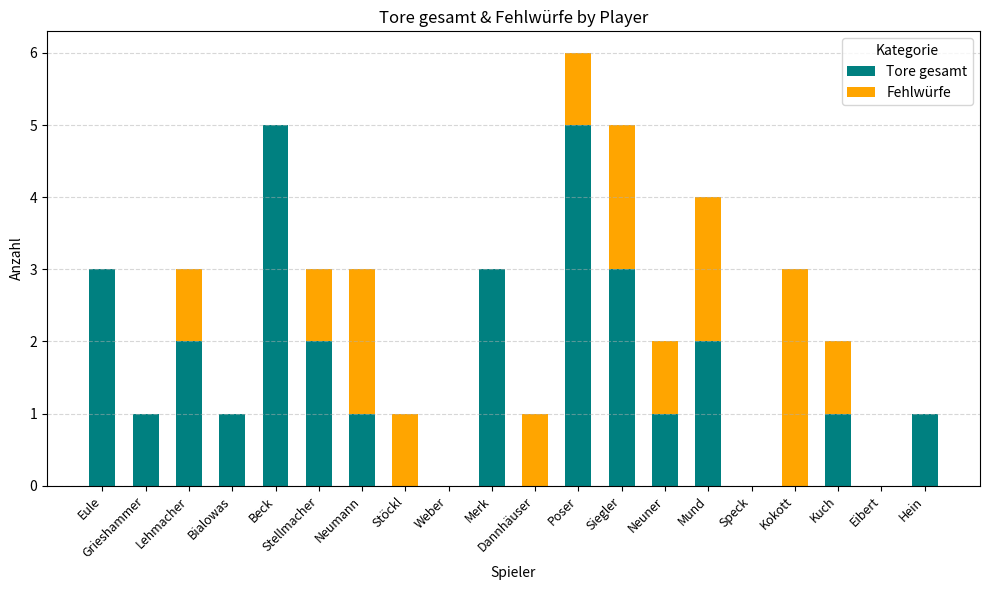

The Tore gesamt series shows 0 at Kokott. True or false?

True